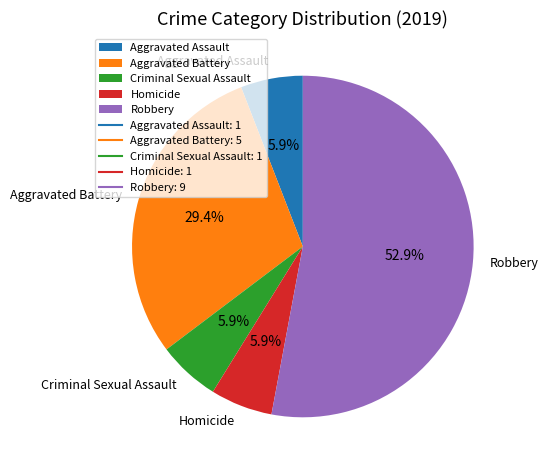

Is it true that Robbery is 53% of the pie?

True